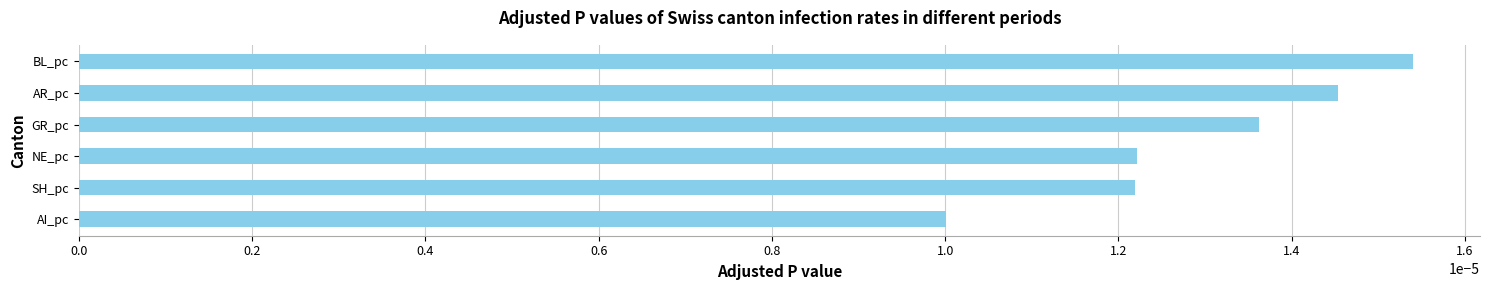

How many values are between 0 and 1?

6